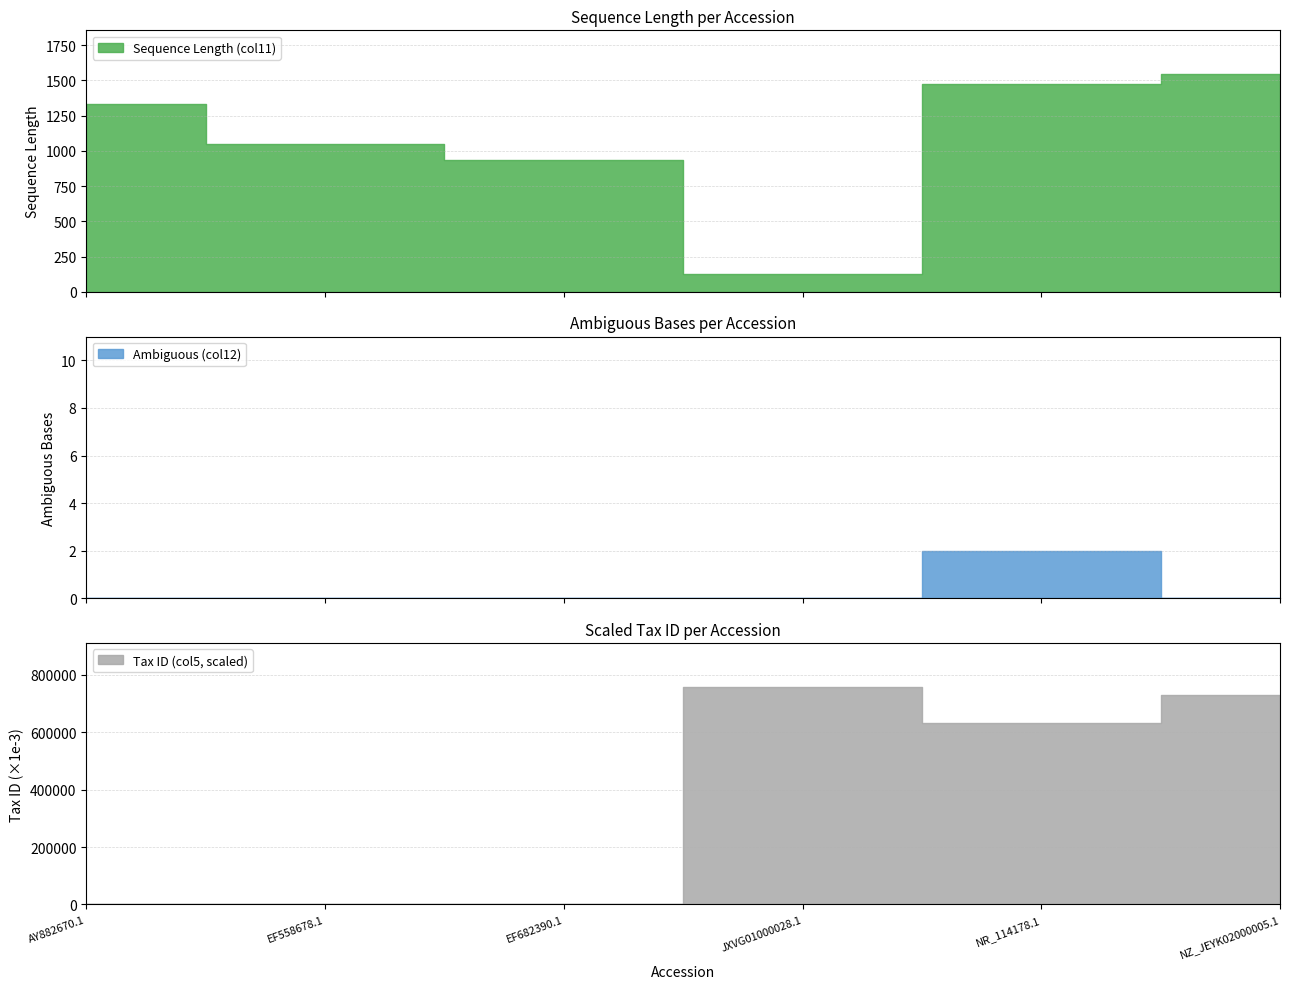

Reading right to left, extract all data points from this chart.

Sequence Length (col11): 1545.0	1470.0	128.0	935.0	1045.0	1329.0
Ambiguous (col12): 0.0	2.0	0.0	0.0	0.0	0.0
Tax ID (col5, scaled): 727738.4	631253.0	758719.2	0.0	0.0	0.0